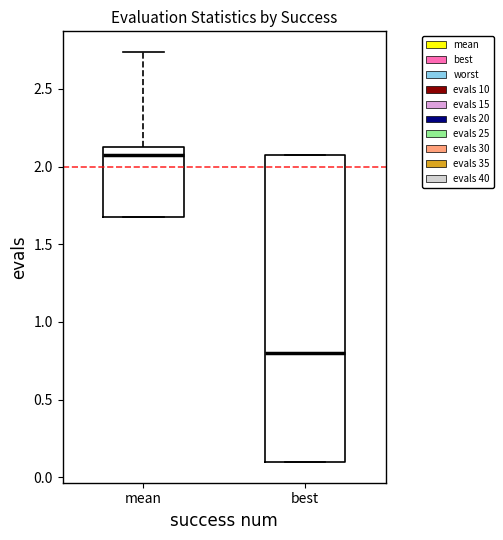

Comparing the boxes themselves (not the whiskers), which one is the tallest?

best